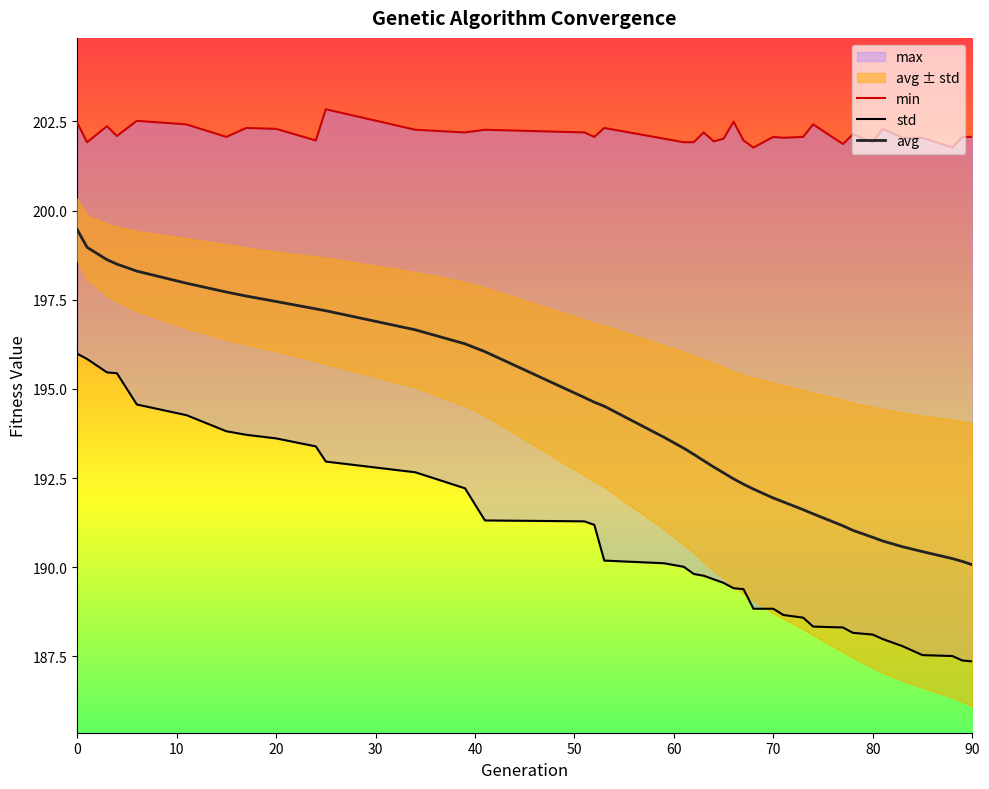

How many lines are shown in the chart?

3